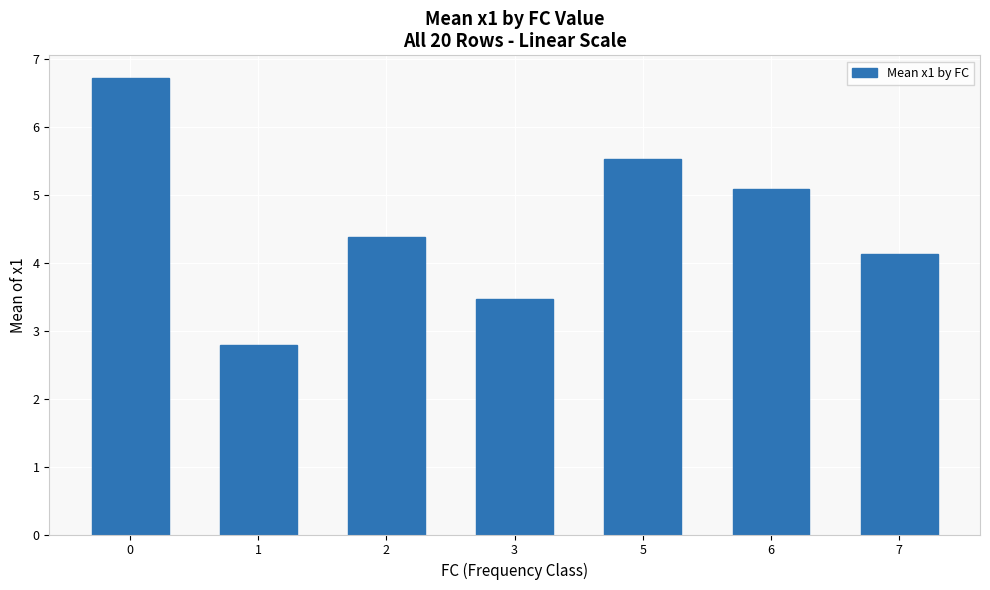

What is the difference between the values at 6 and 2?

0.7